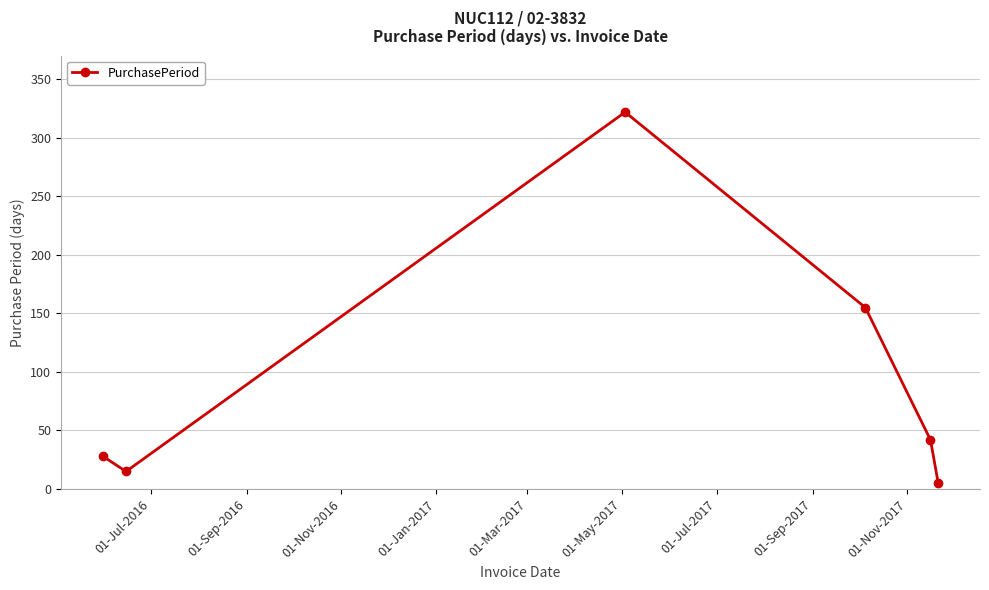

What is the difference between the maximum and minimum values?

317